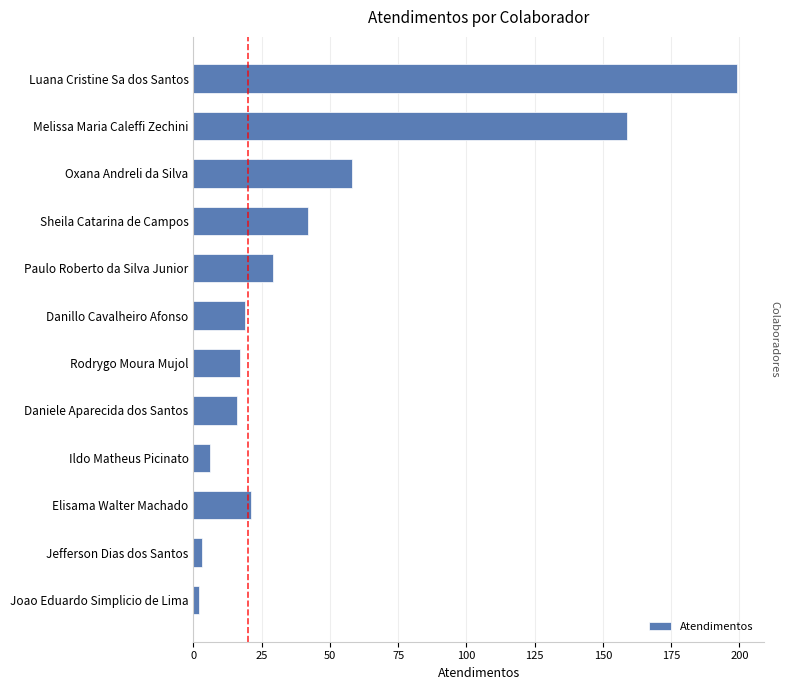

What is the label of the 3rd bar from the top?

Oxana Andreli da Silva